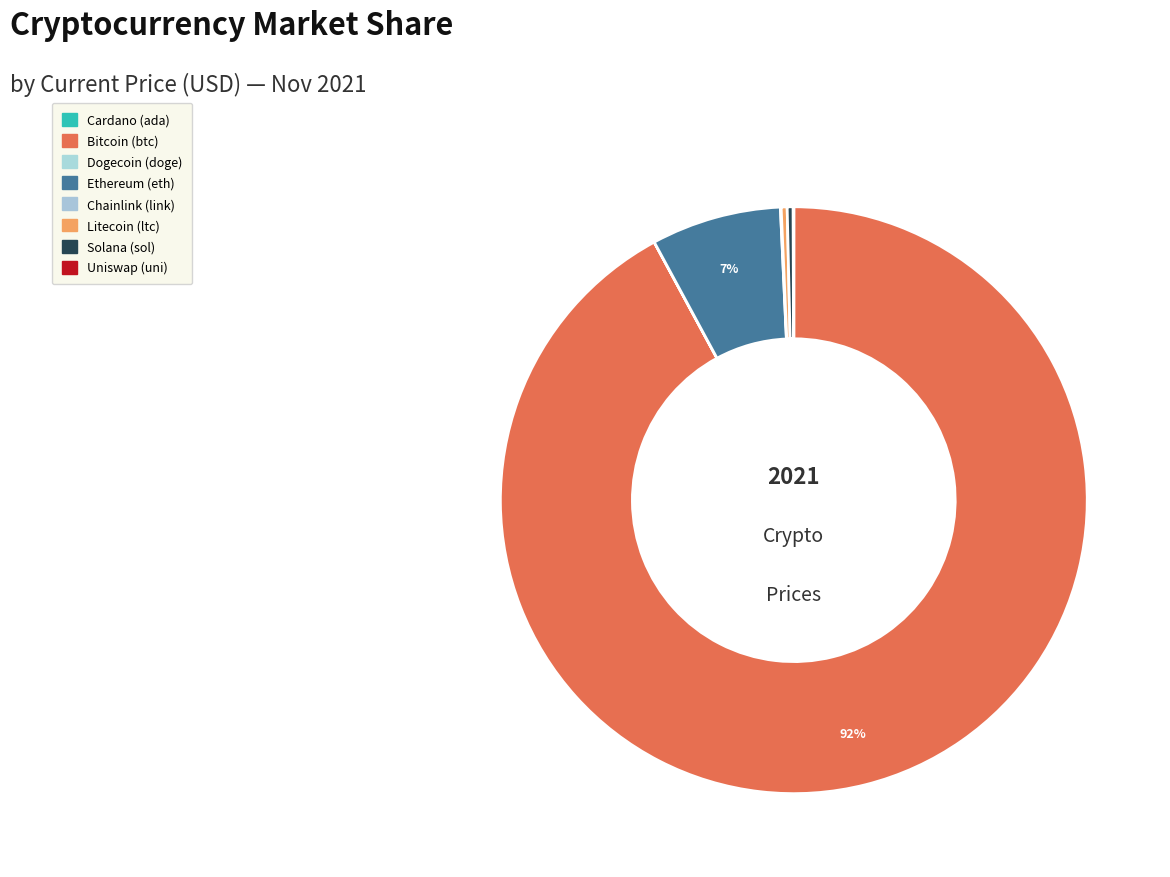

How many segments does this pie chart have?

8